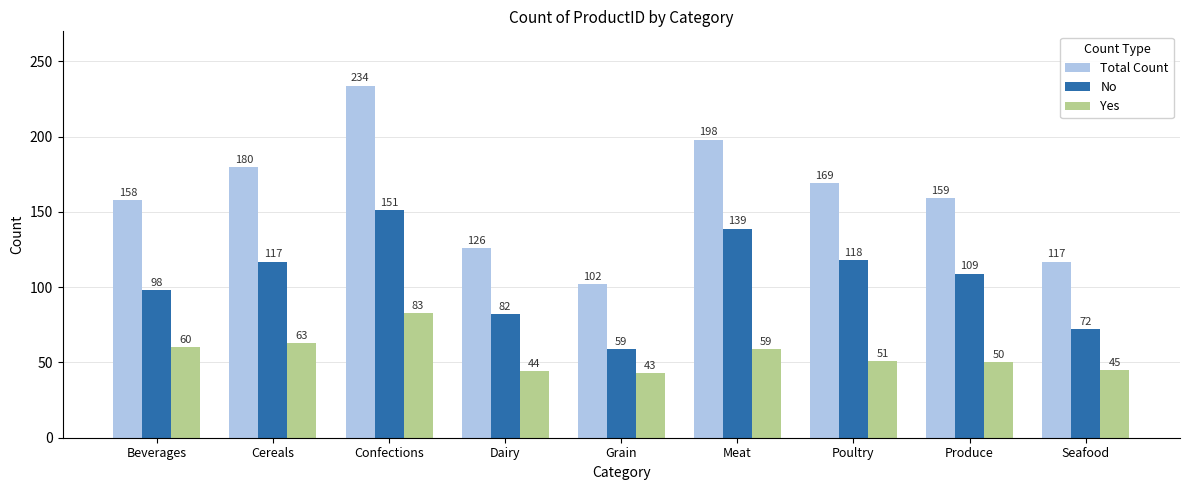

Is the value of Total Count at Beverages greater than the value of Yes at Meat?

Yes